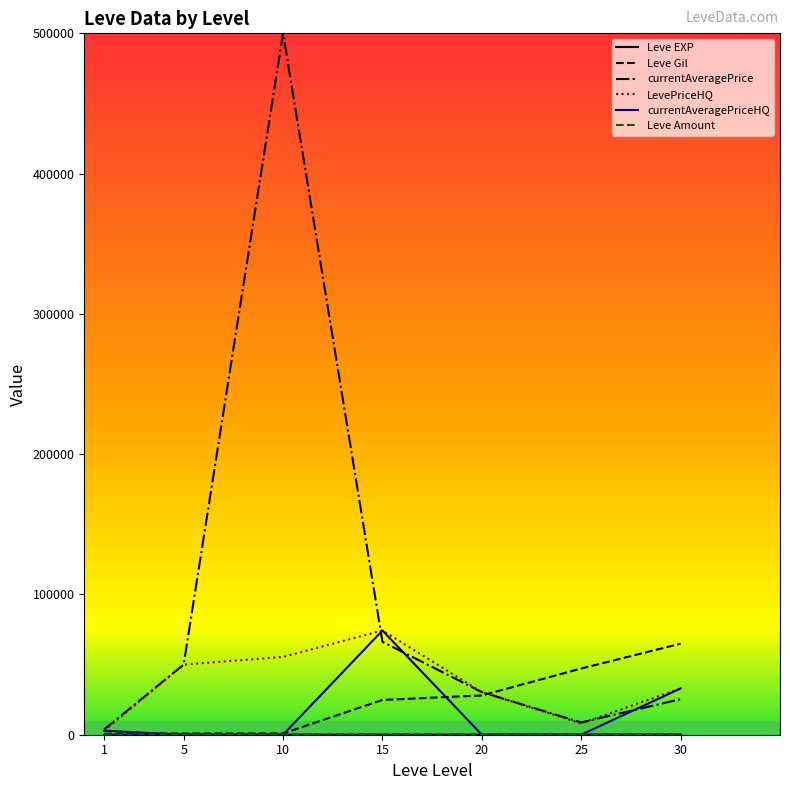

Between 10 and 30, which series saw the biggest shift?

currentAveragePrice